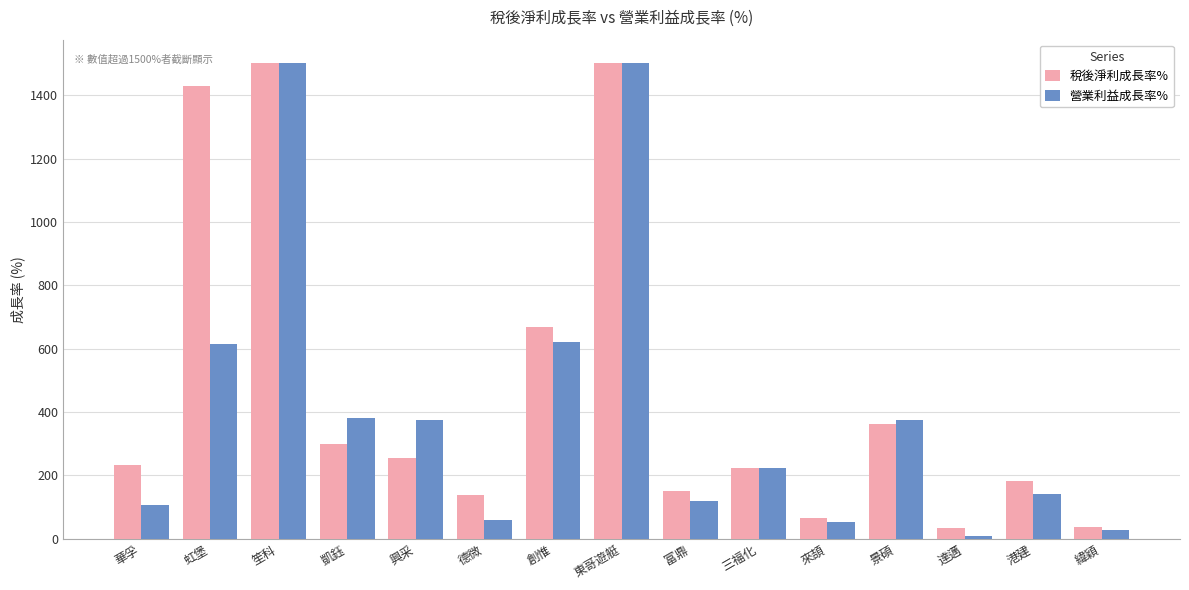

At which label does 營業利益成長率% first exceed 224?

虹堡